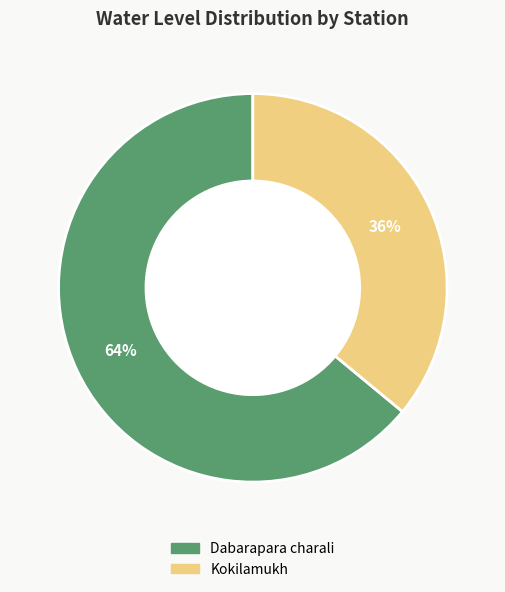

To the nearest percent, what is the combined percentage of Kokilamukh and Dabarapara charali?

100%